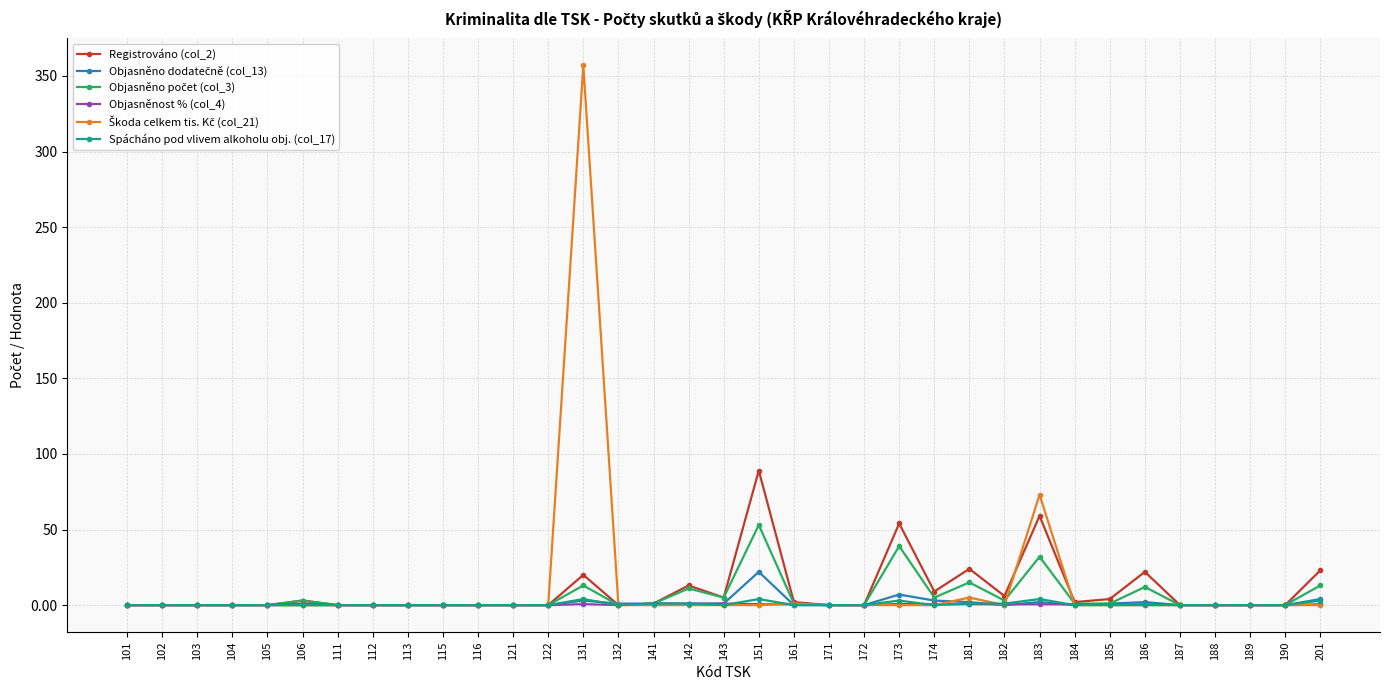

How many lines are shown in the chart?

6